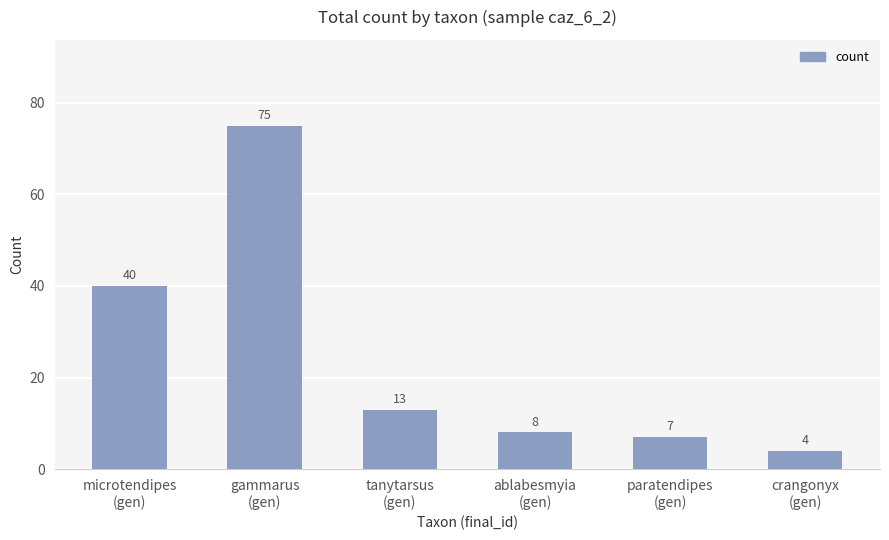

Which label corresponds to the largest value in the chart?

gammarus
(gen)